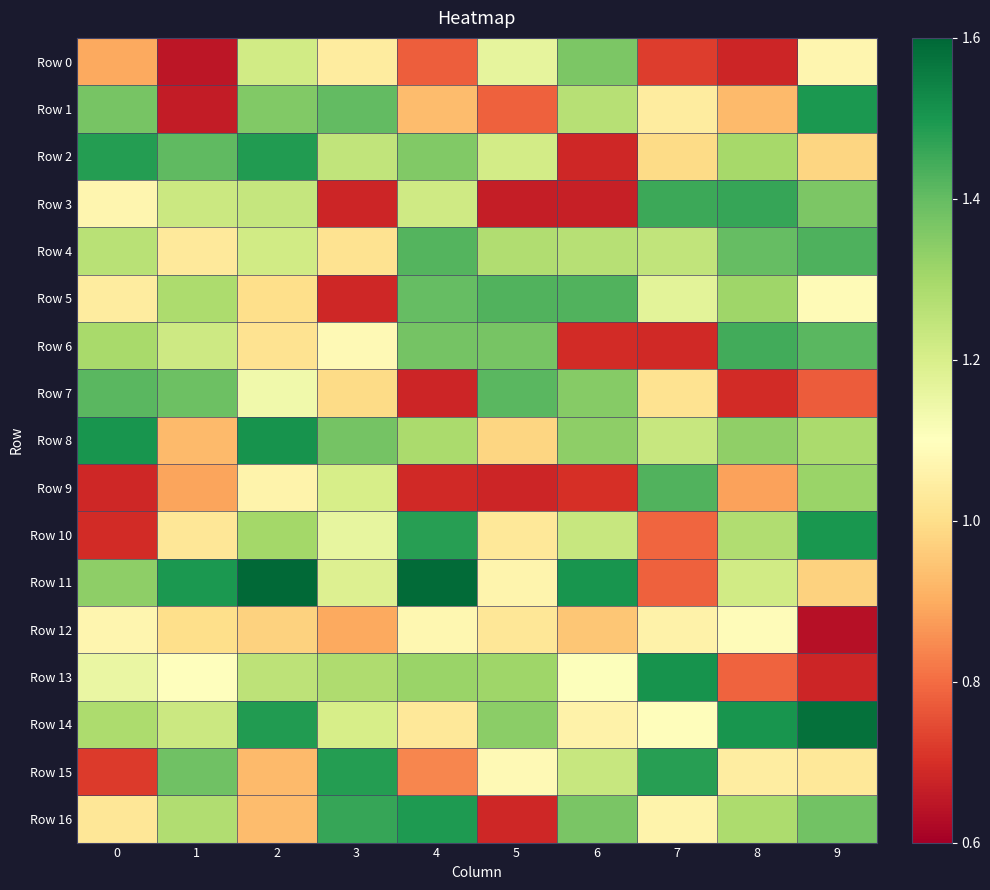

What is the spread (max minus min) of values at 4?

0.9